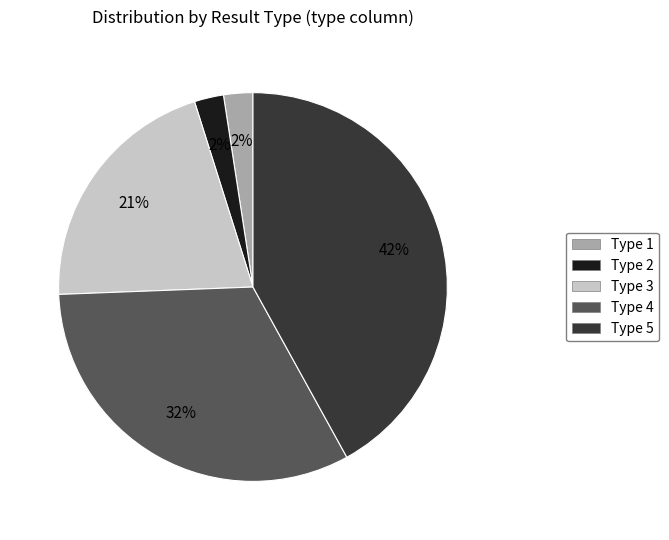

To the nearest percent, what is the average slice percentage?

20%